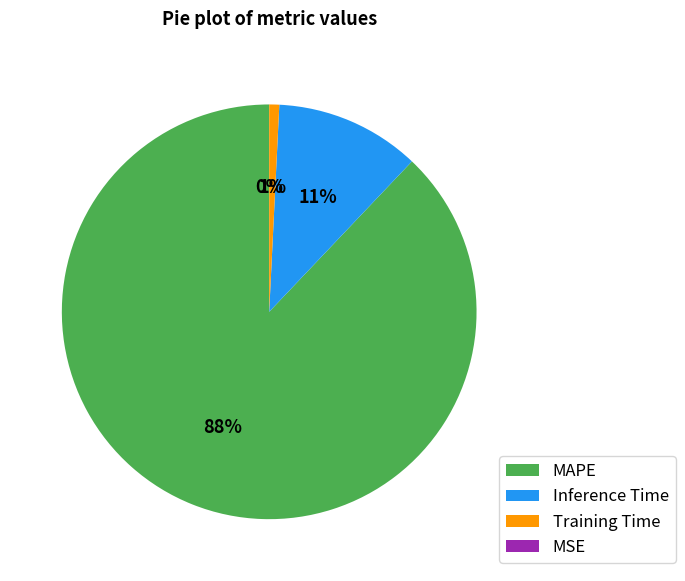

Is it true that Training Time is 13% of the pie?

False